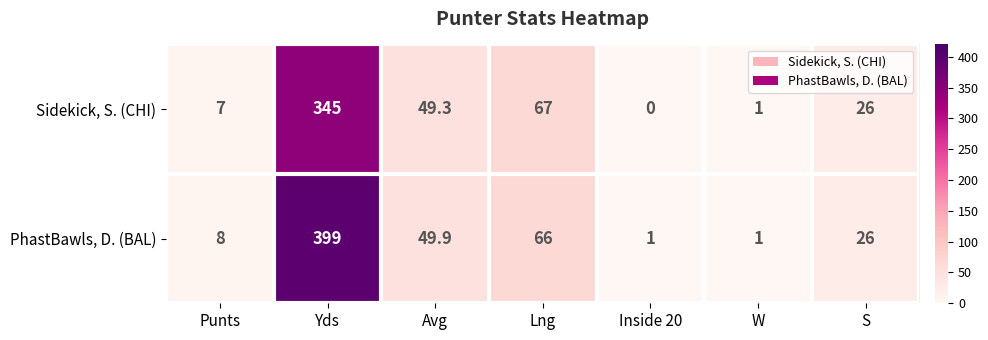

Which category has the lowest value across all series?

Inside 20